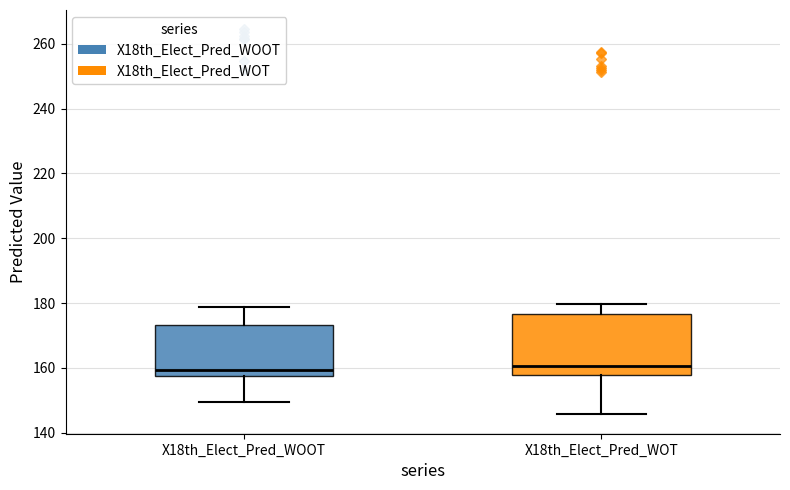

Where is the upper edge of the box for X18th_Elect_Pred_WOT on the y-axis? The values are not printed on the chart, so give them approximately, as read against the axis.

176